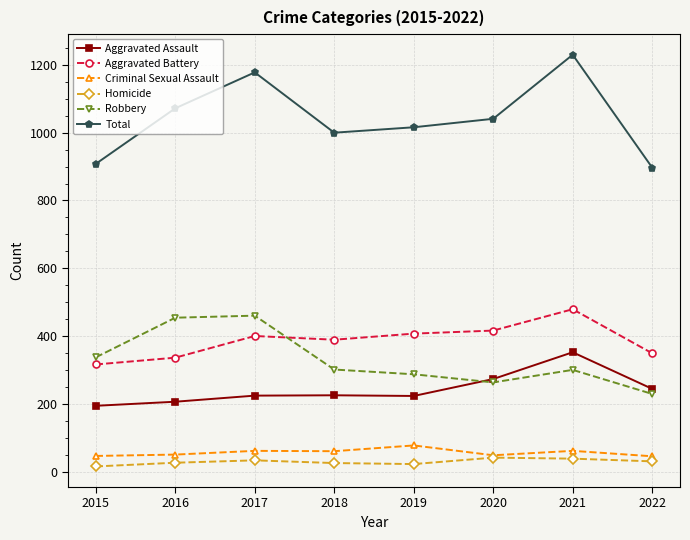

What is the difference between the highest and lowest values at 2020?

1000